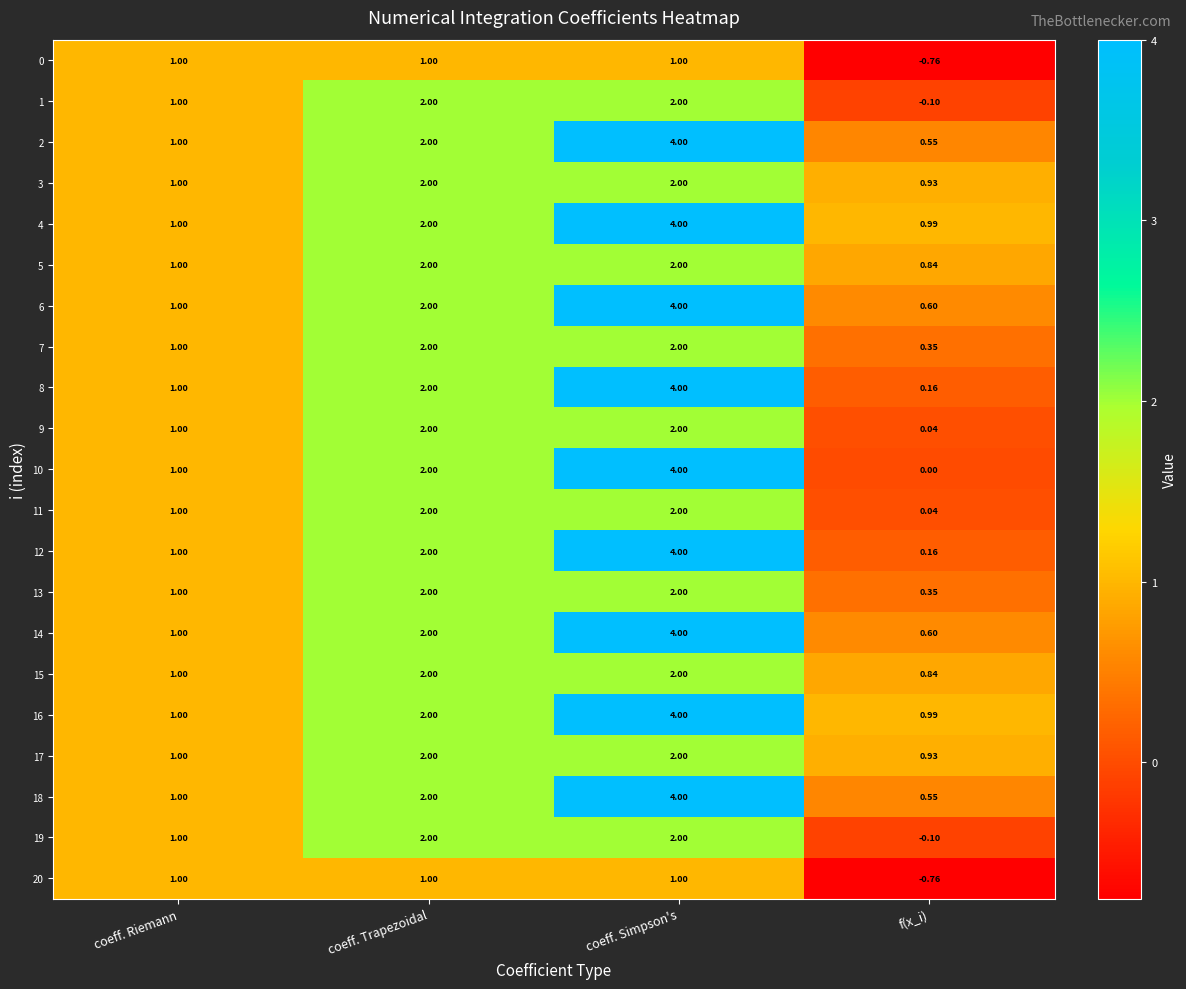

List the labels in order of 4 value, smallest first.

f(x_i), coeff. Riemann, coeff. Trapezoidal, coeff. Simpson's